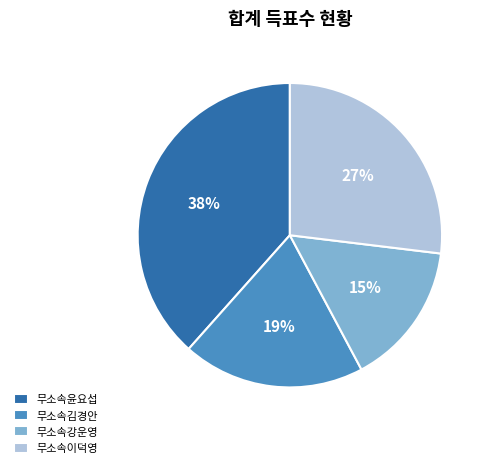

What is the ratio of the value at 무소속김경안 to the value at 무소속윤요섭?

0.5